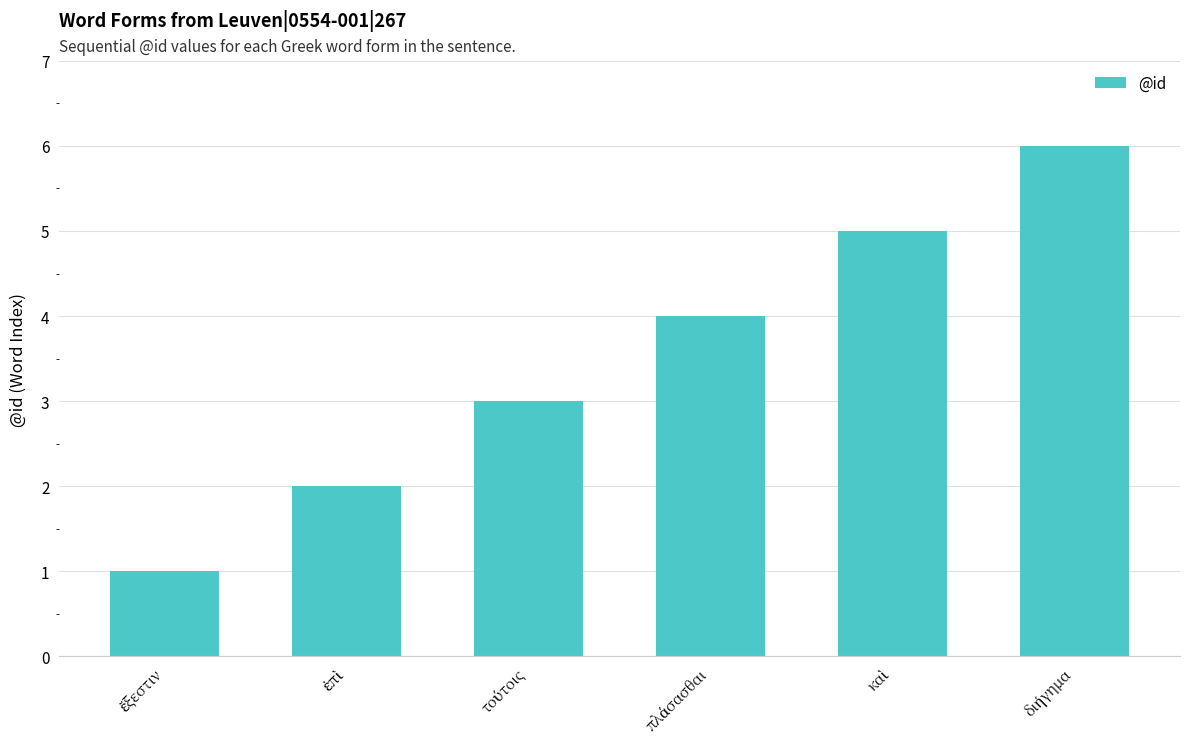

Are the bars horizontal?

No